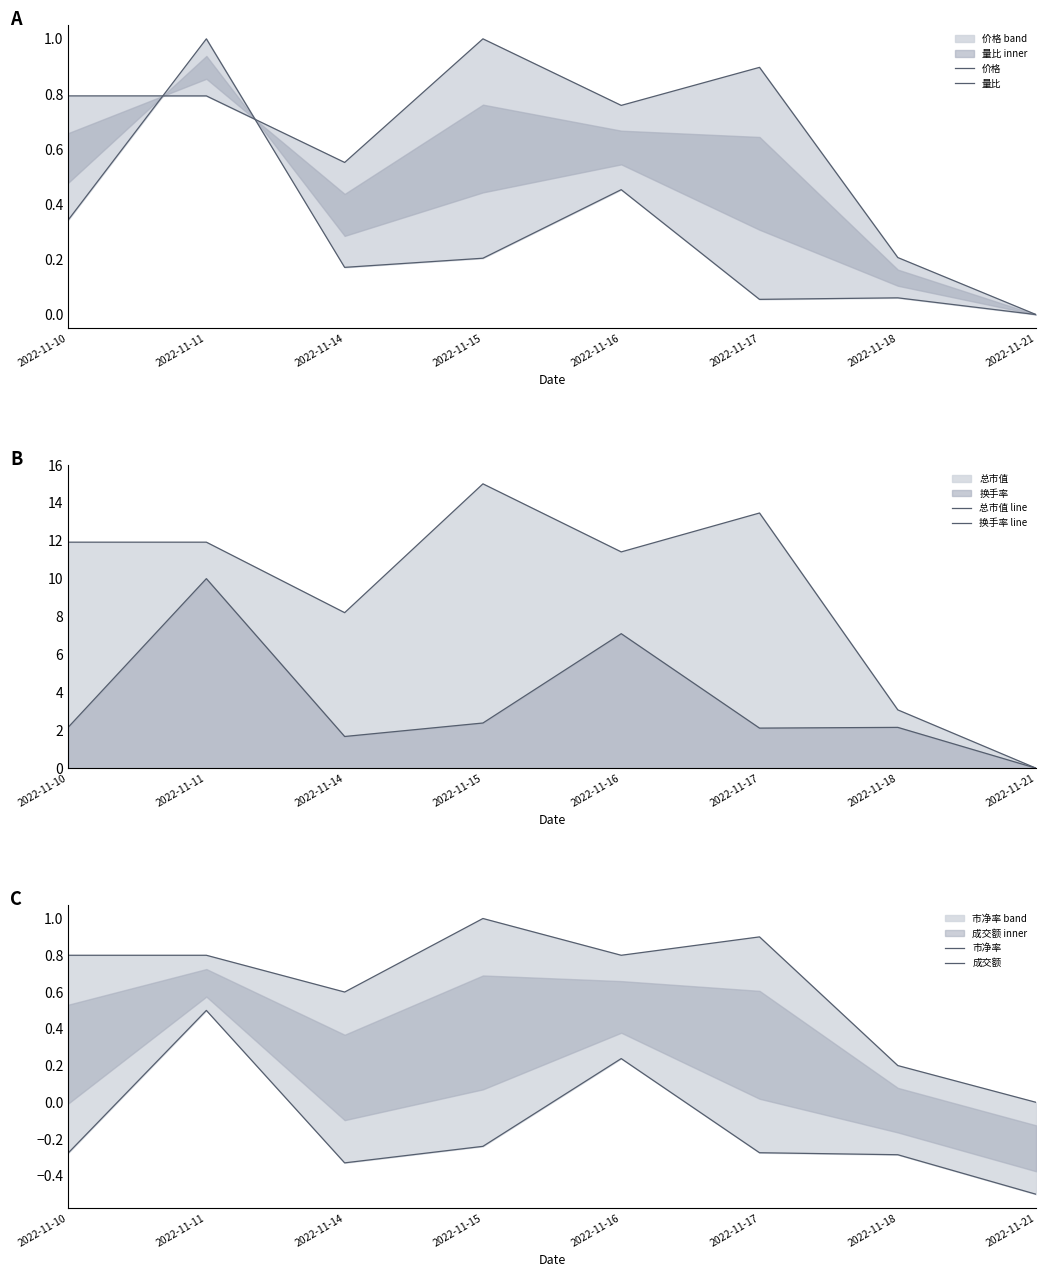

The value of 价格 at 2022-11-10 is 1.3. True or false?

False